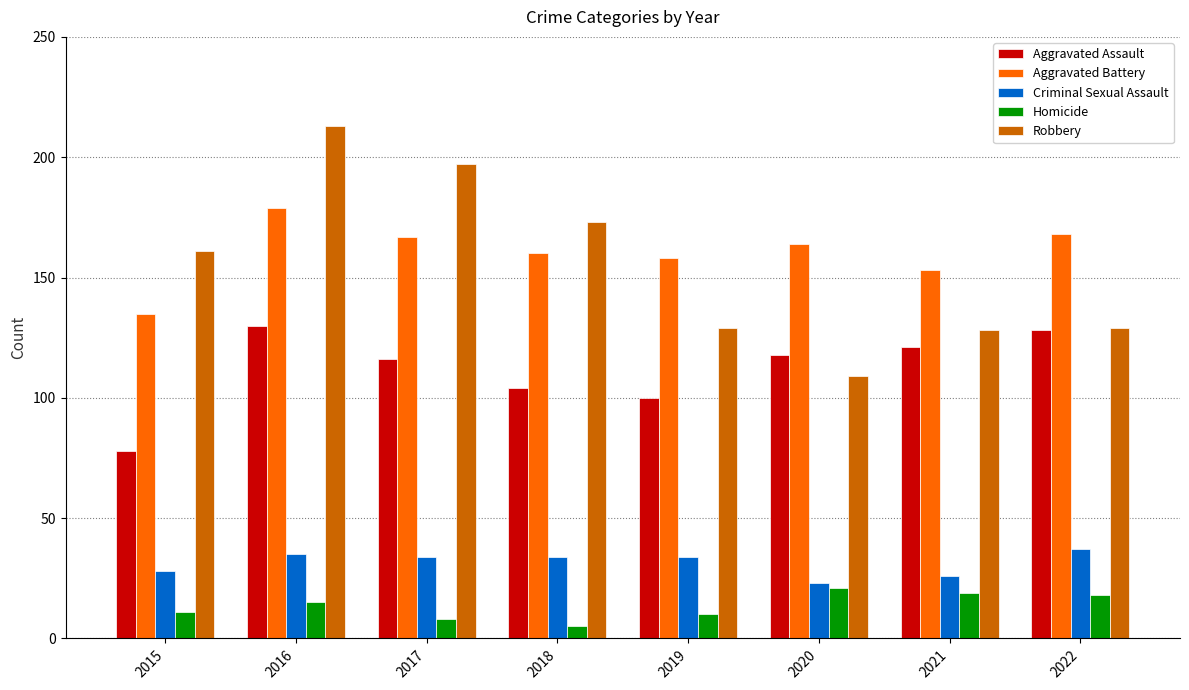

Between 2016 and 2019, which series saw the biggest shift?

Robbery